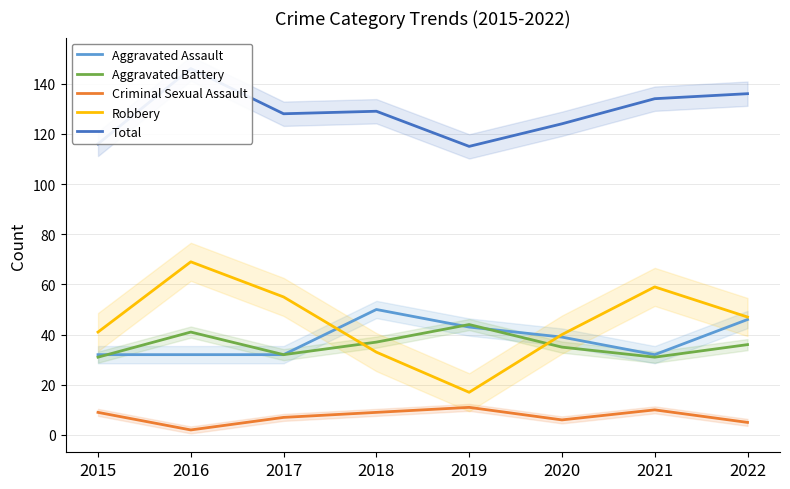

What is the difference between the Total values at 2019 and 2020?

9